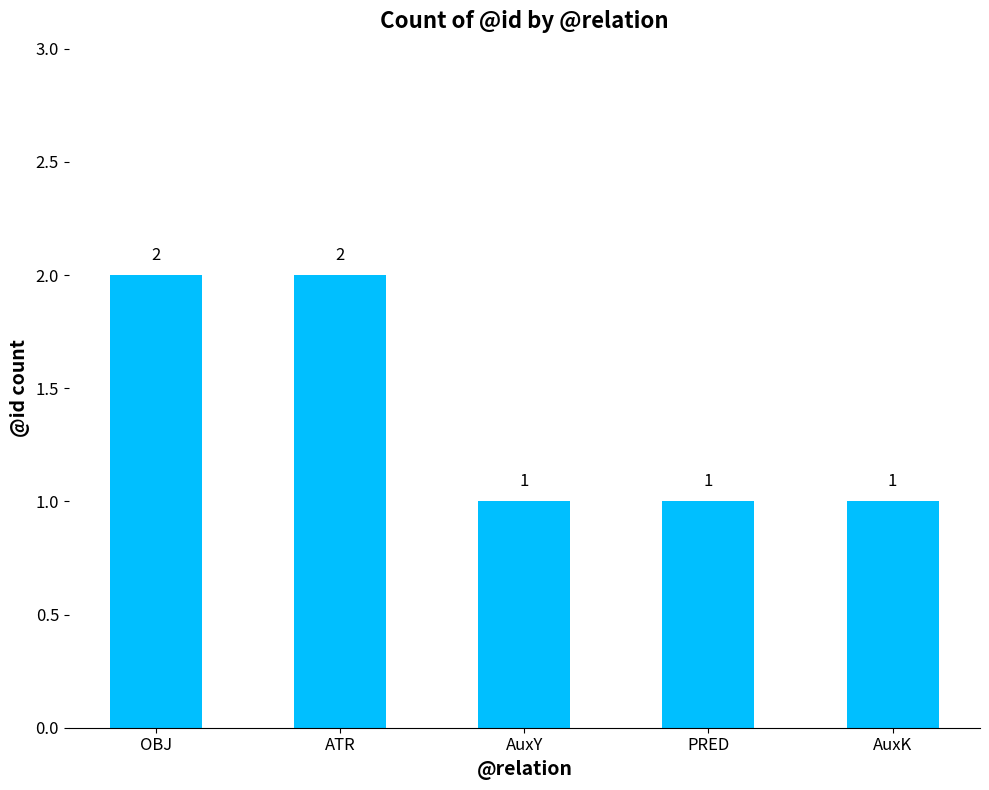

What is the change in value from ATR to AuxY?

-1